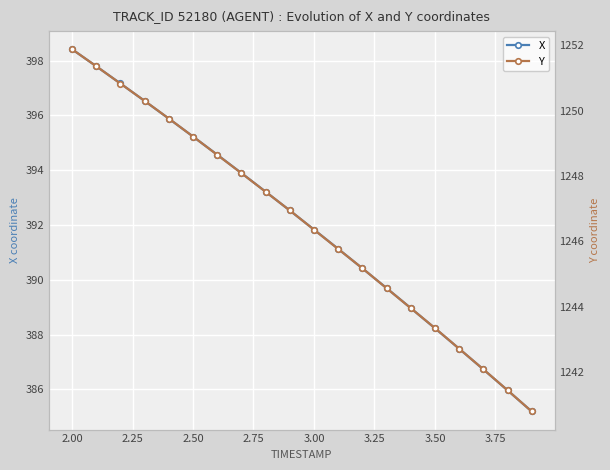

What is the maximum value for X?

398.4